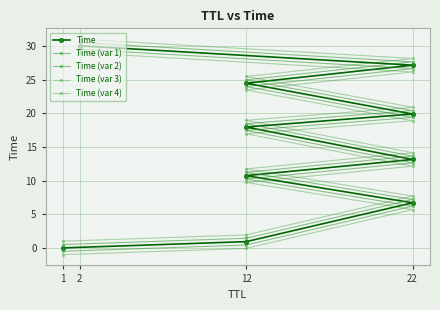

The value of Time (var 1) at 2 is 9.4. True or false?

False